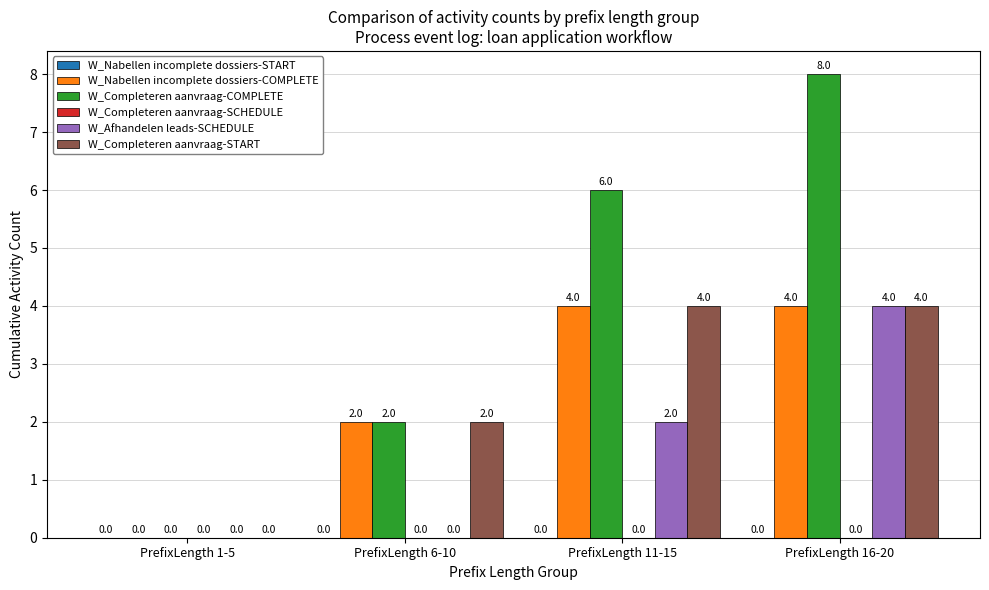

The W_Afhandelen leads-SCHEDULE series shows 4 at PrefixLength 16-20. True or false?

True